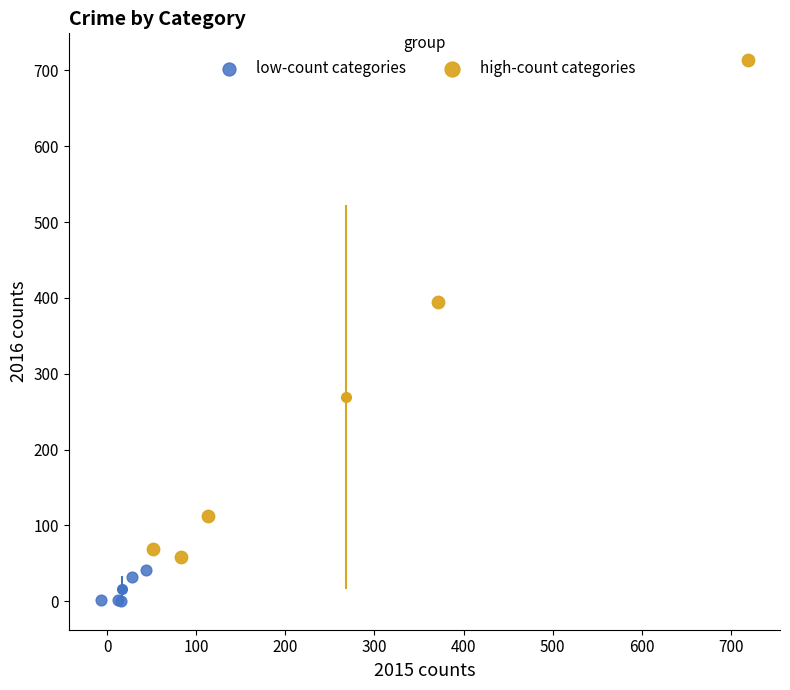

Which series contains the highest Y value?

high-count categories